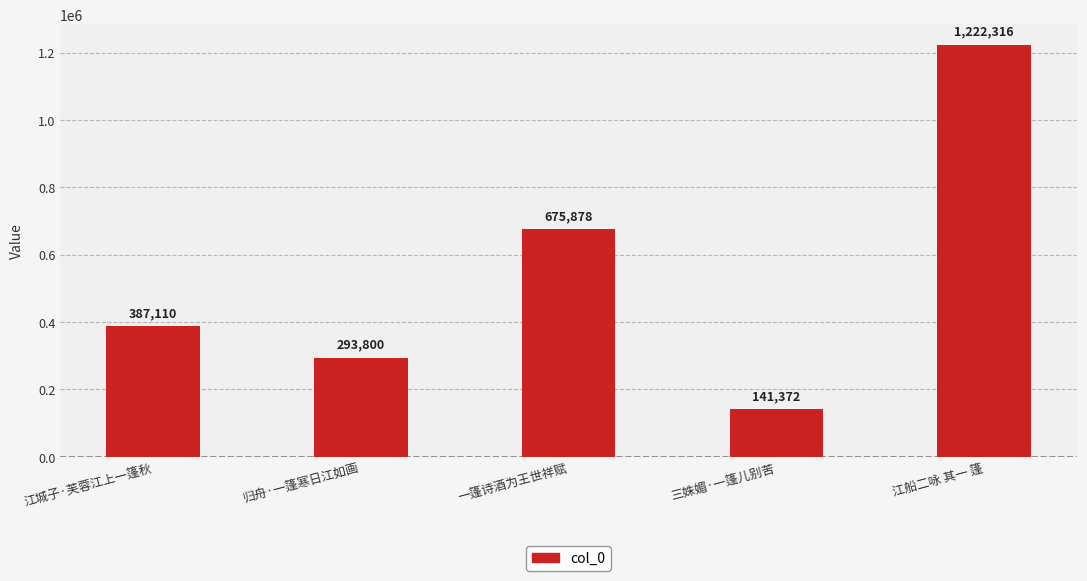

Rank the categories by value from lowest to highest.

三姝媚·一篷儿别苦, 归舟·一篷寒日江如画, 江城子·芙蓉江上一篷秋, 一篷诗酒为王世祥赋, 江船二咏 其一 篷